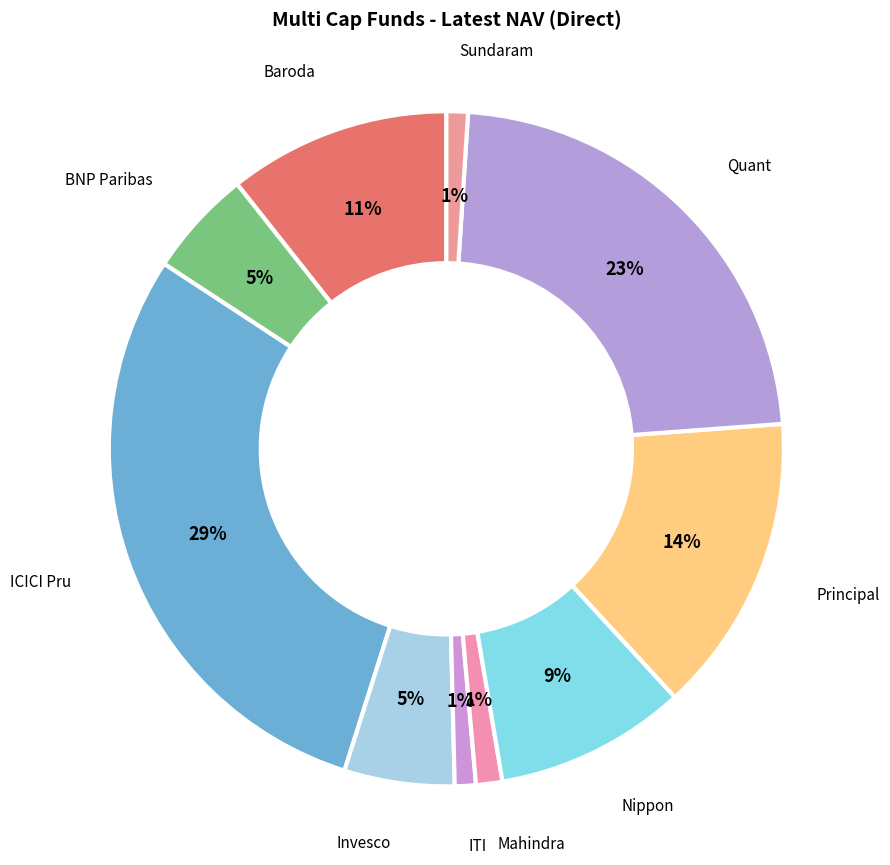

True or false: Nippon accounts for 1% of the total.

False